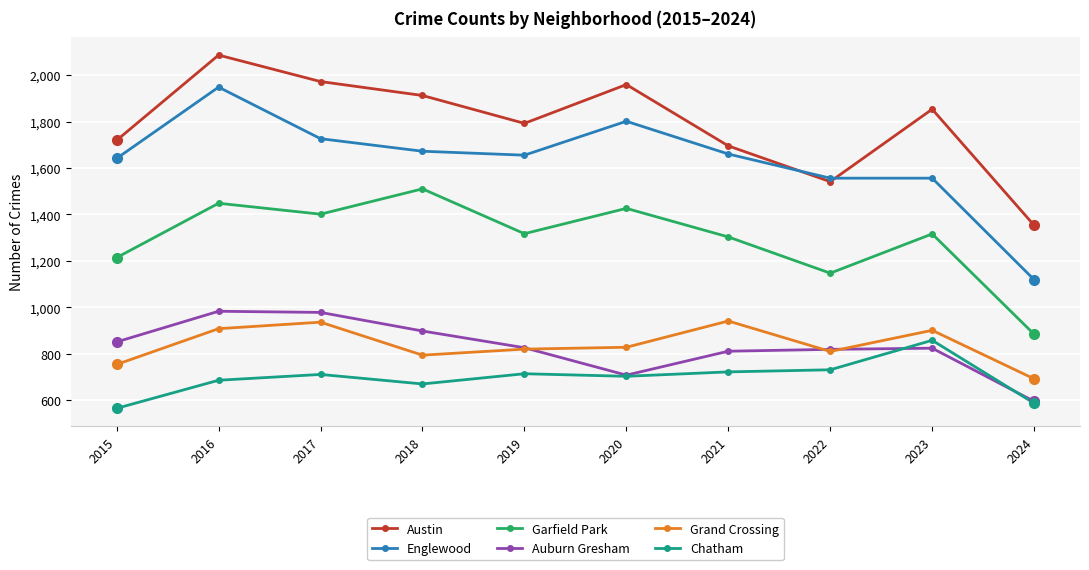

True or false: Grand Crossing and Englewood cross at least once.

False